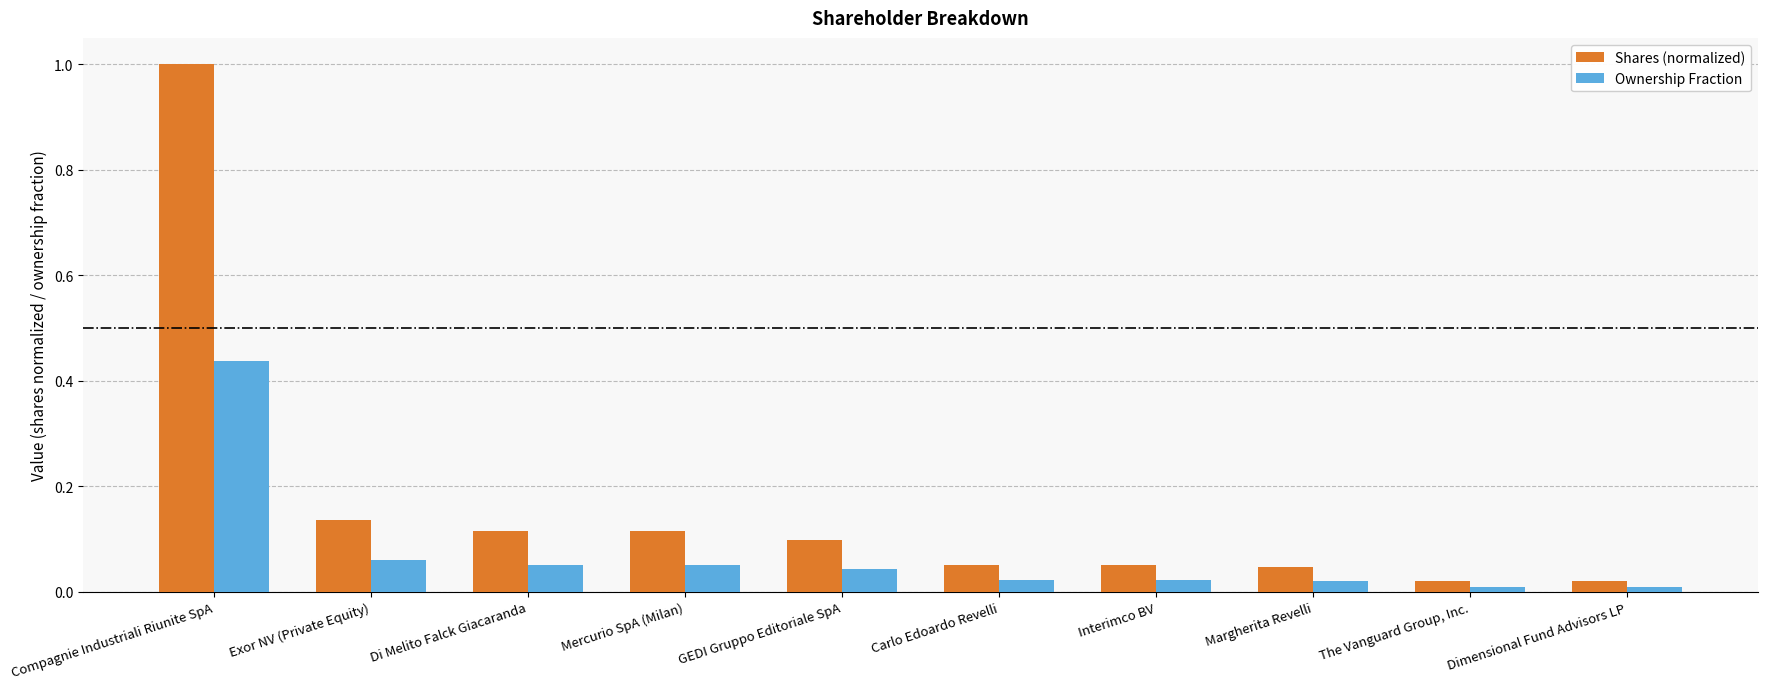

What is the difference between the maximum and second lowest values in the Shares (normalized) series?

1.0